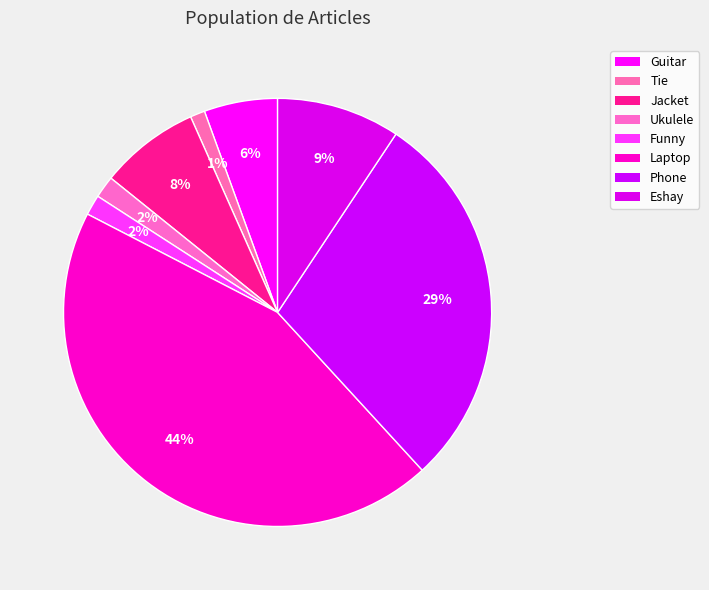

How many slices are in this pie chart?

8